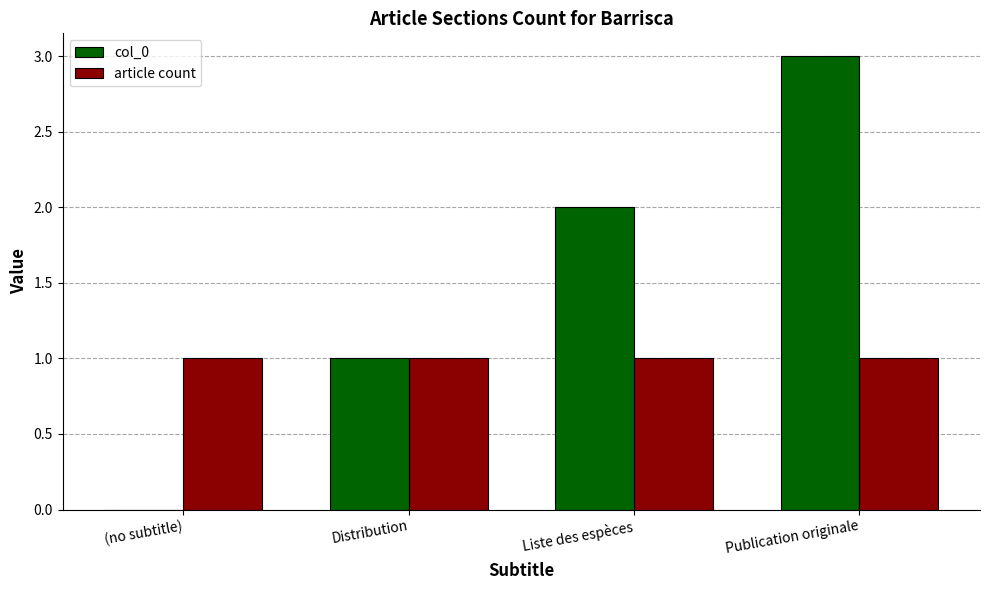

Which series has the largest total across all categories?

col_0